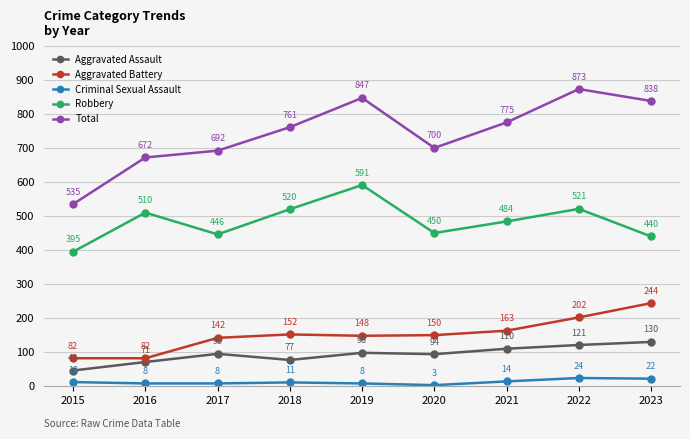

Rank the series at 2022 from highest to lowest value.

Total, Robbery, Aggravated Battery, Aggravated Assault, Criminal Sexual Assault